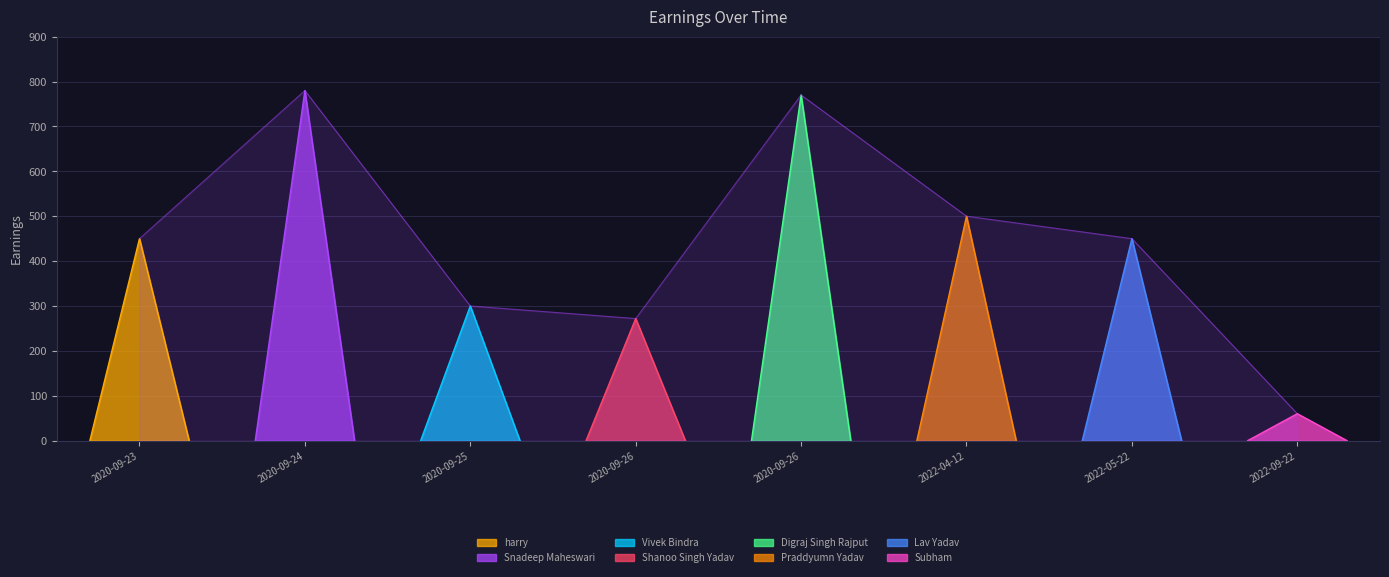

What is the sum of all values?

3582